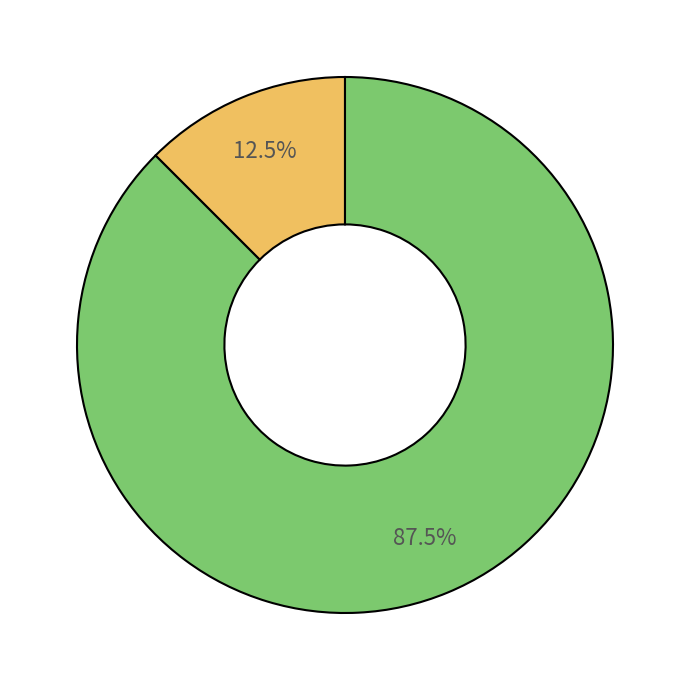

Does any single category account for the majority?

Yes